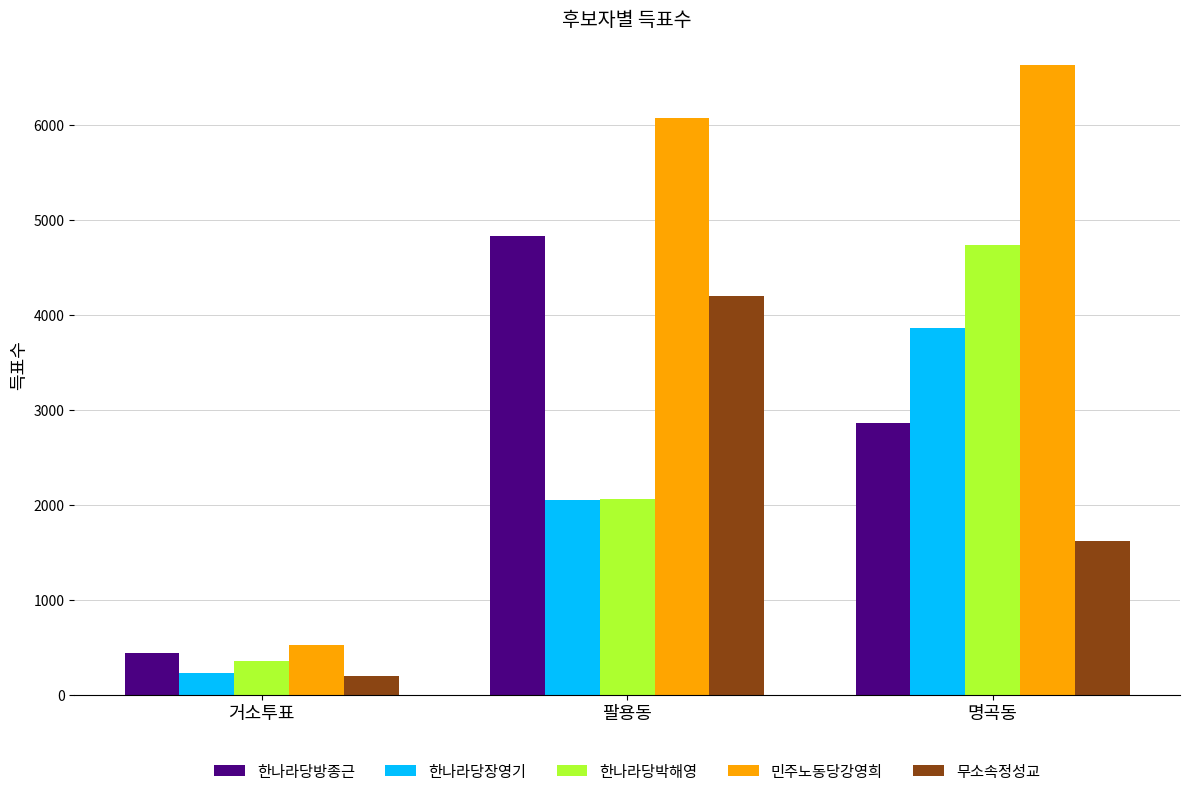

Which series has the largest total across all categories?

민주노동당강영희